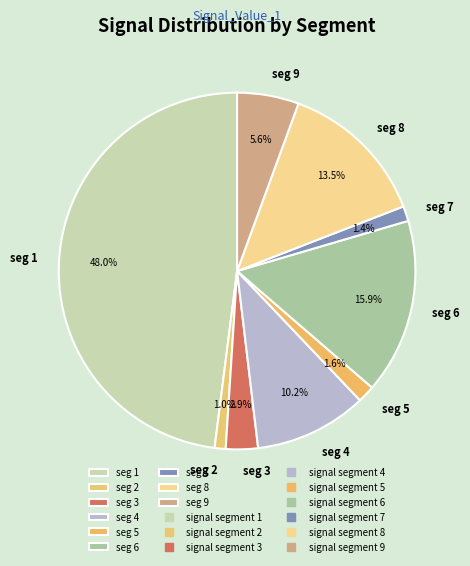

Which category has the biggest portion of the pie?

seg 1